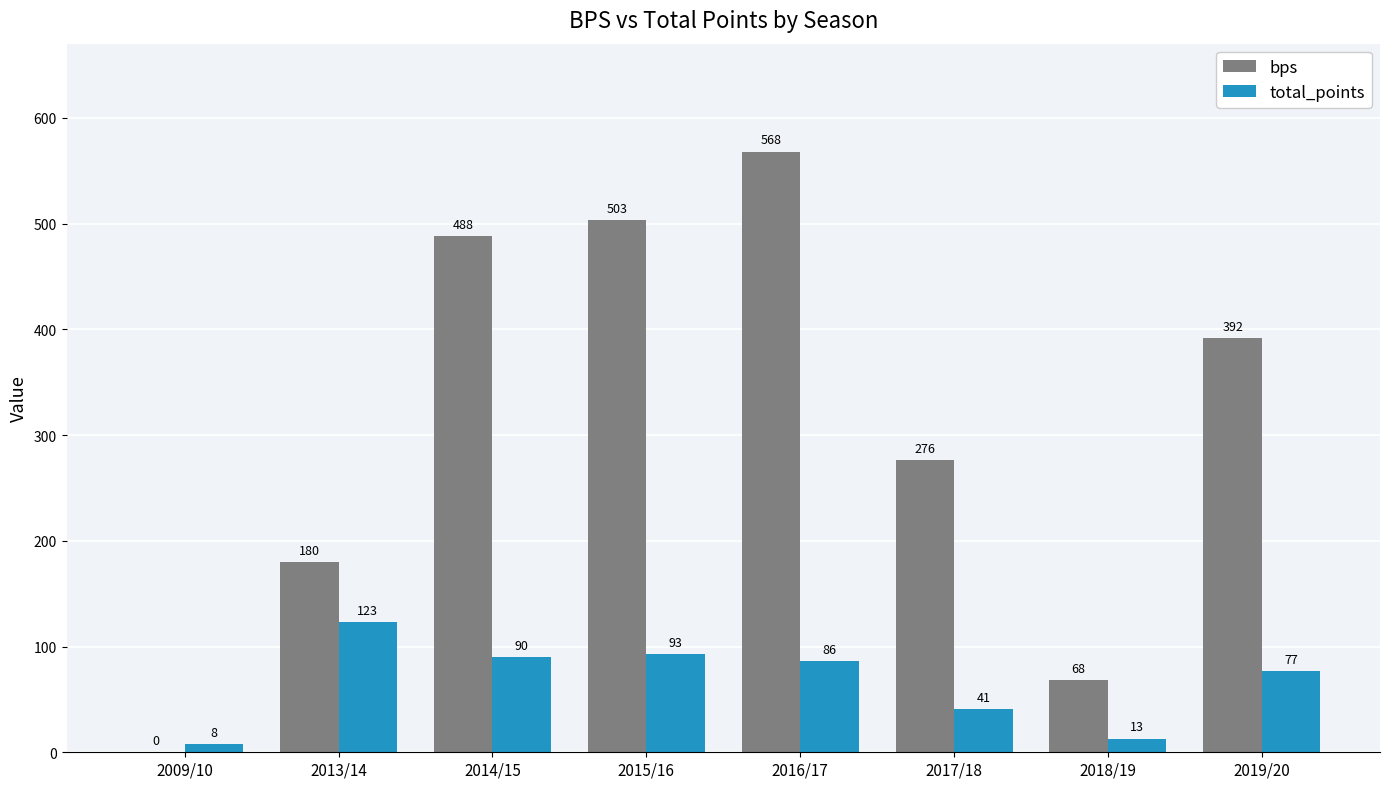

At which category does the chart reach its peak across all series?

2016/17